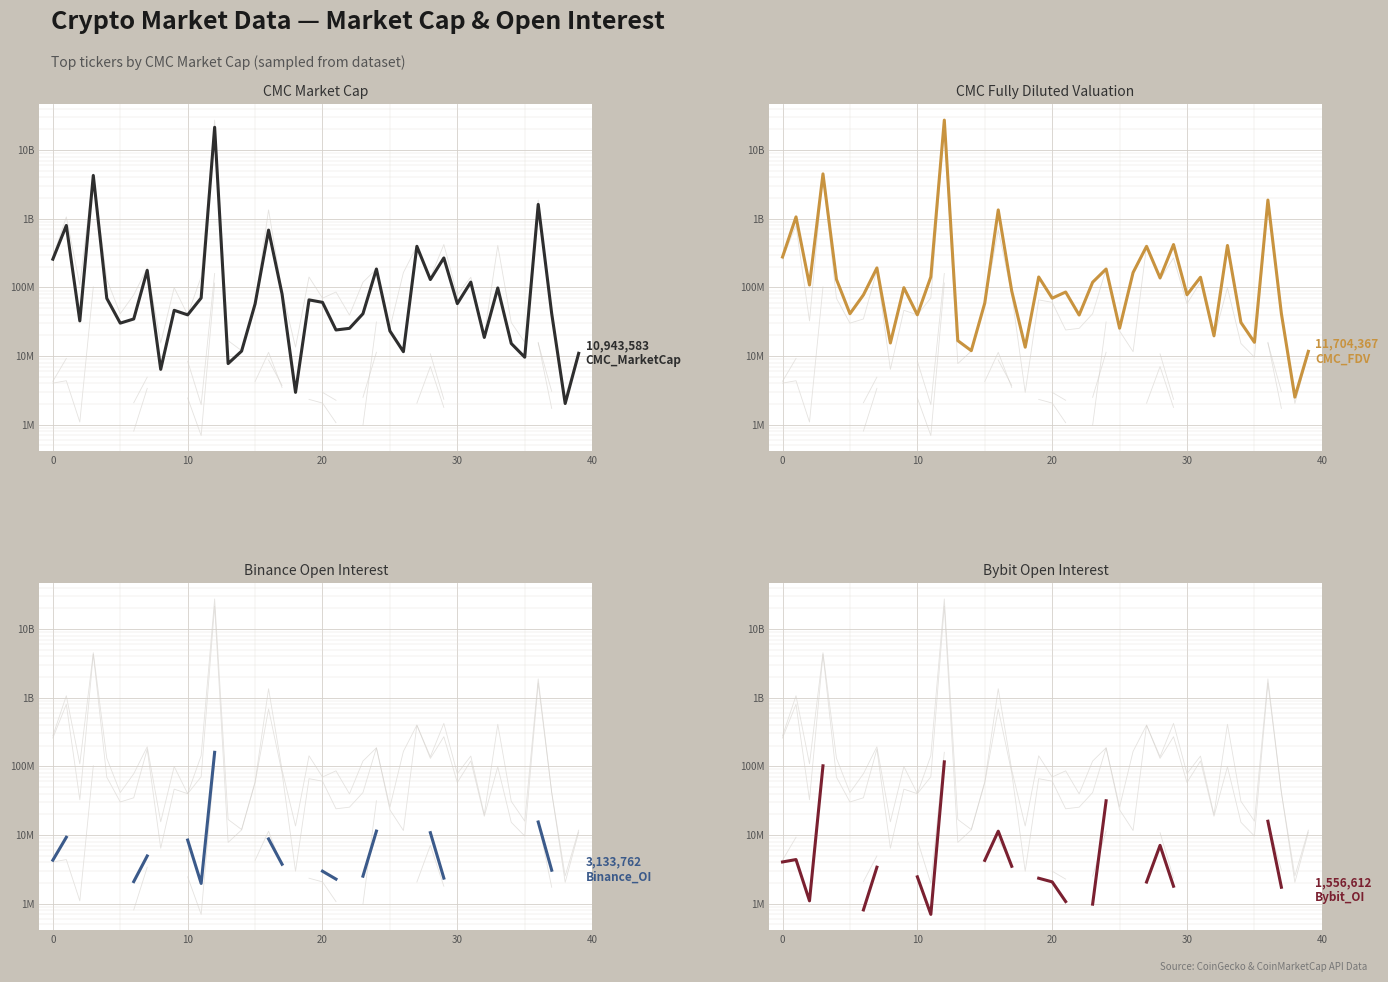

Which series has the largest range (max minus min)?

CMC_FDV